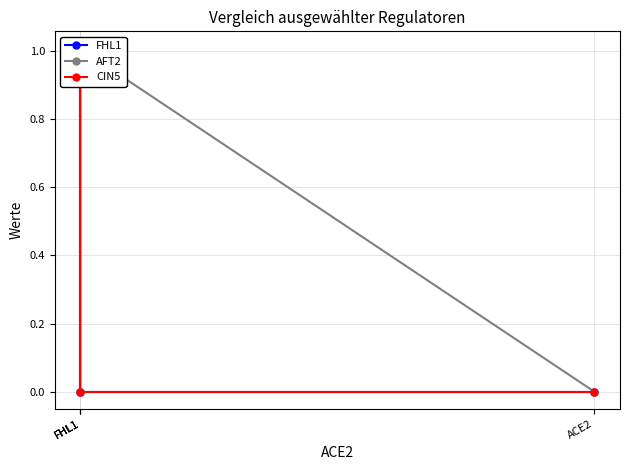

Which series ends up on top after the final intersection of AFT2 and CIN5?

CIN5